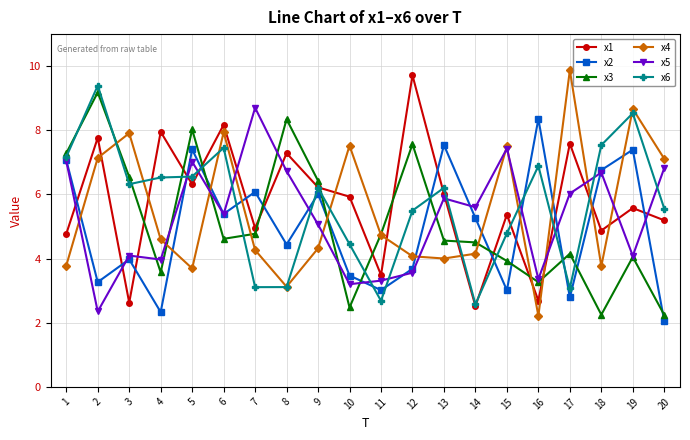

What are all the series names shown in the legend?

x1, x2, x3, x4, x5, x6